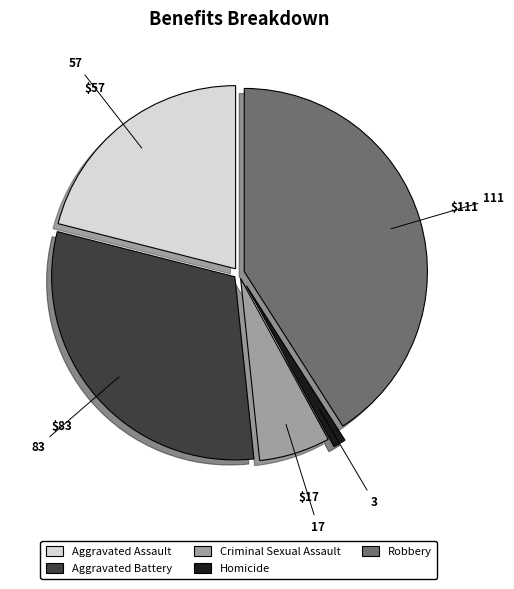

Is it true that Robbery is 41% of the pie?

True